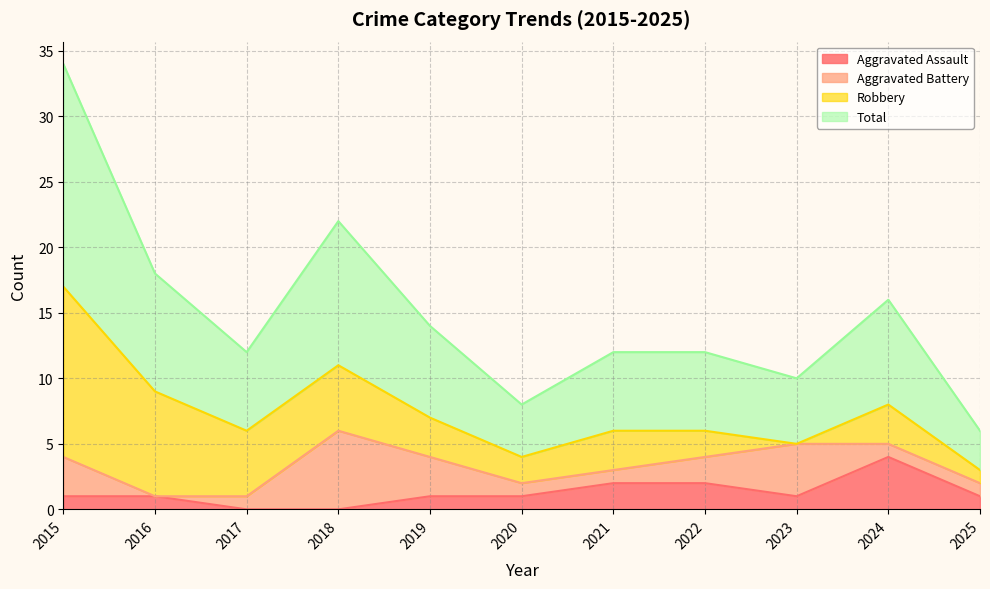

True or false: Aggravated Assault has a value of 4 at 2022.

False